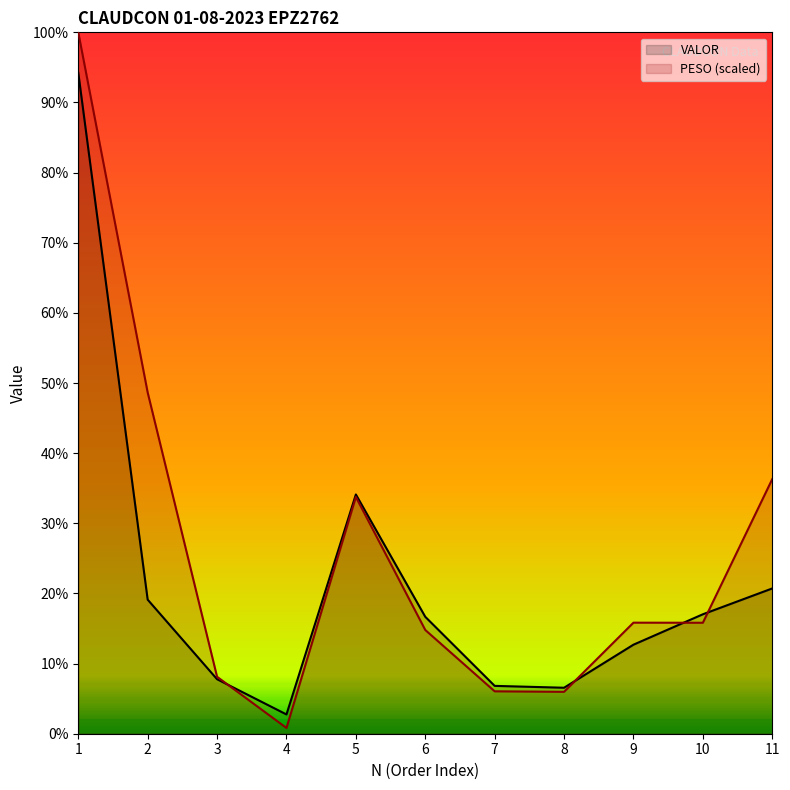

Where does the VALOR series first go above 2333?

1